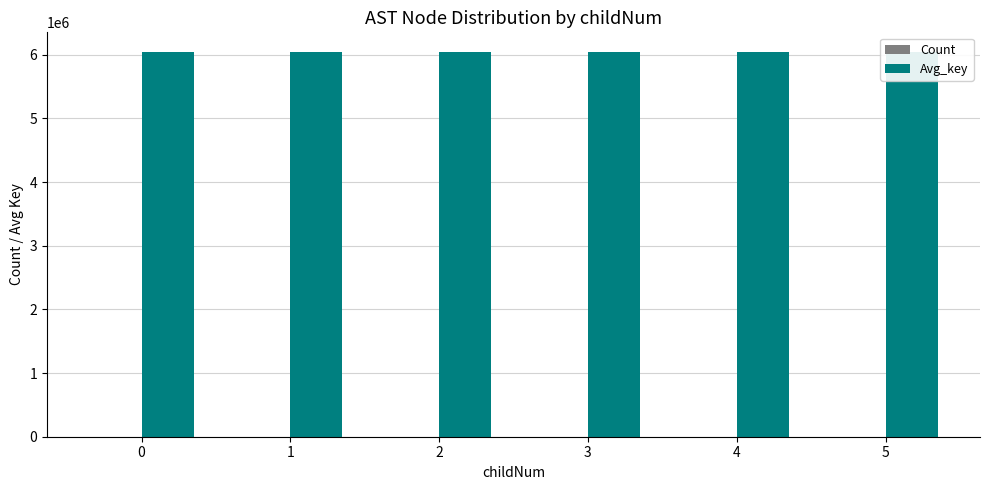

Which series has the widest spread of values?

Avg_key